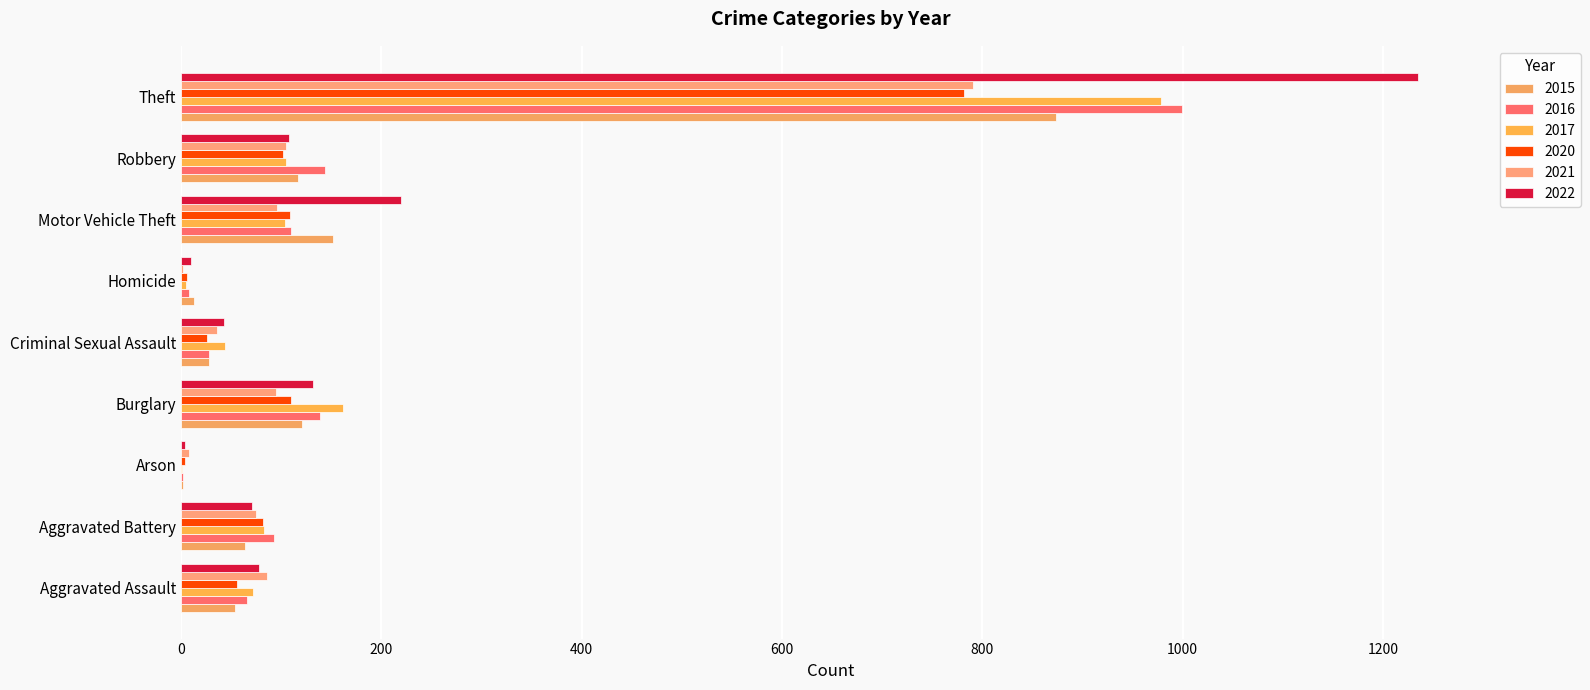

What is the value of the 2017 bar at the 3rd from the left?

1